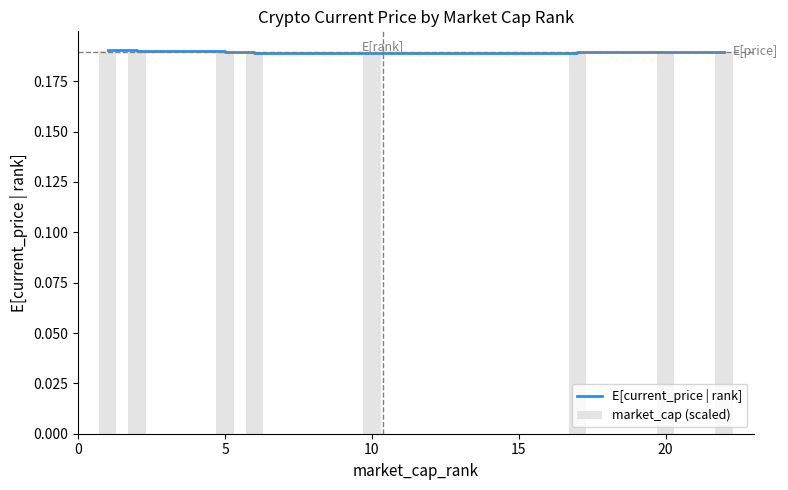

How many market_cap (scaled) values are between 0 and 1?

8